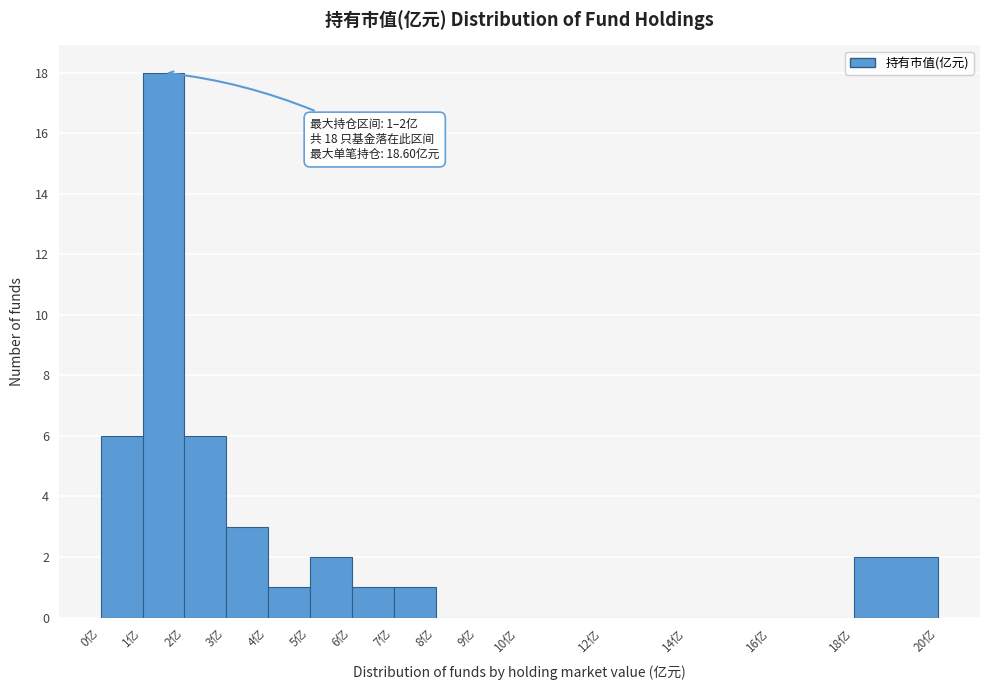

Over which range of the x-axis is the bar tallest?

1 to 2